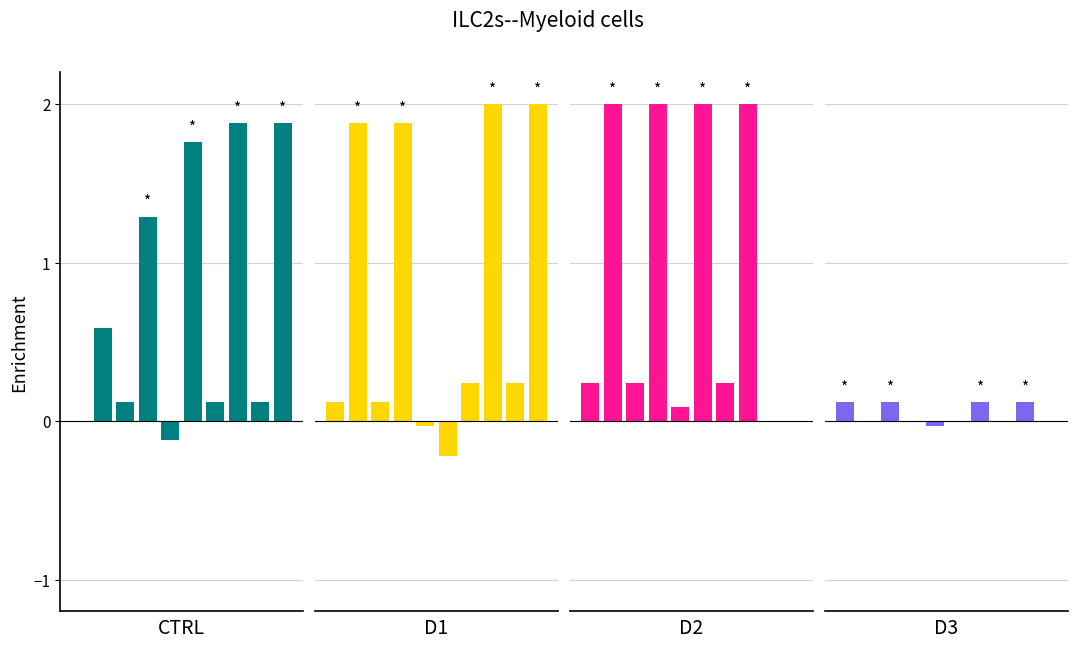

The value of D3 at 7 is -0.1. True or false?

False